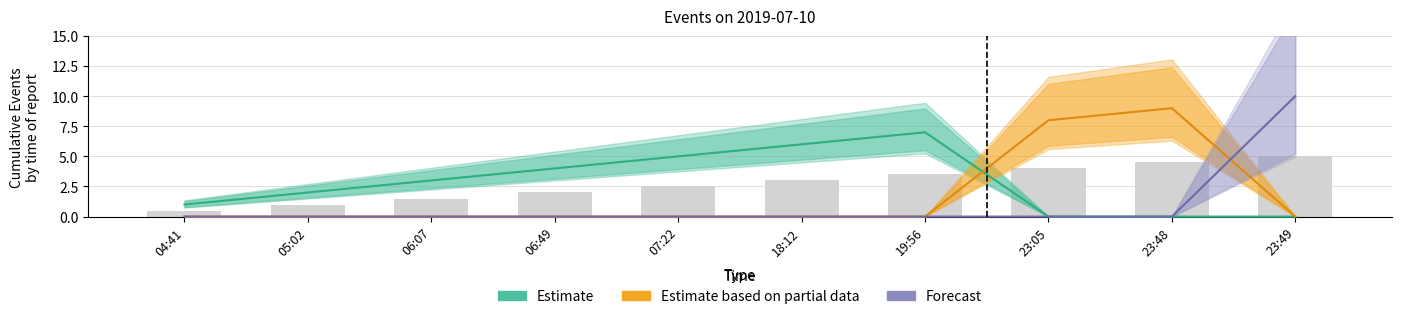

At which category is the sum across all series the highest?

23:49